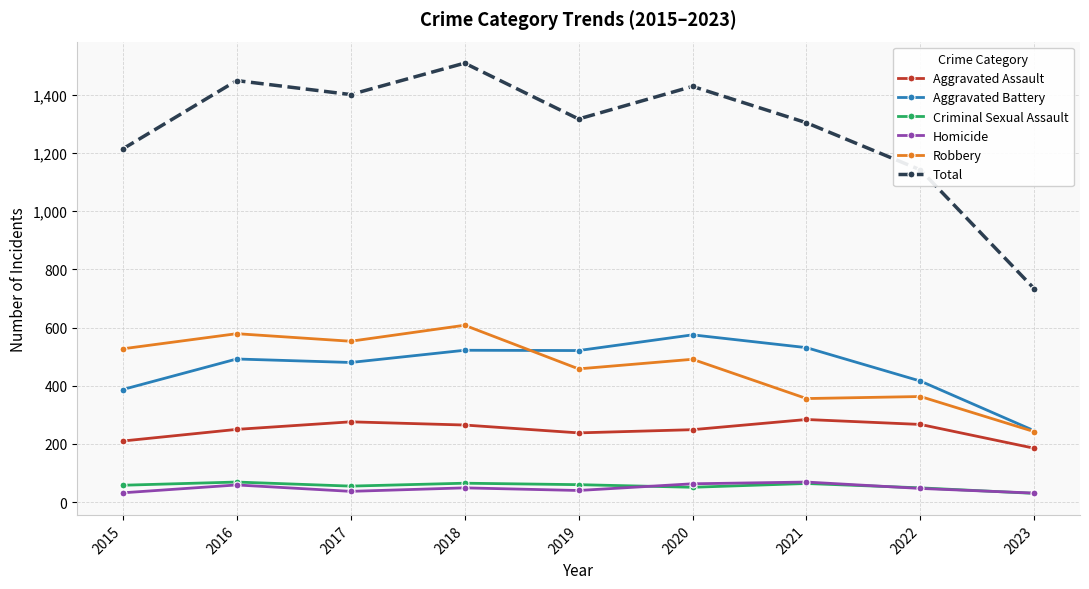

True or false: Aggravated Assault and Robbery cross at least once.

False